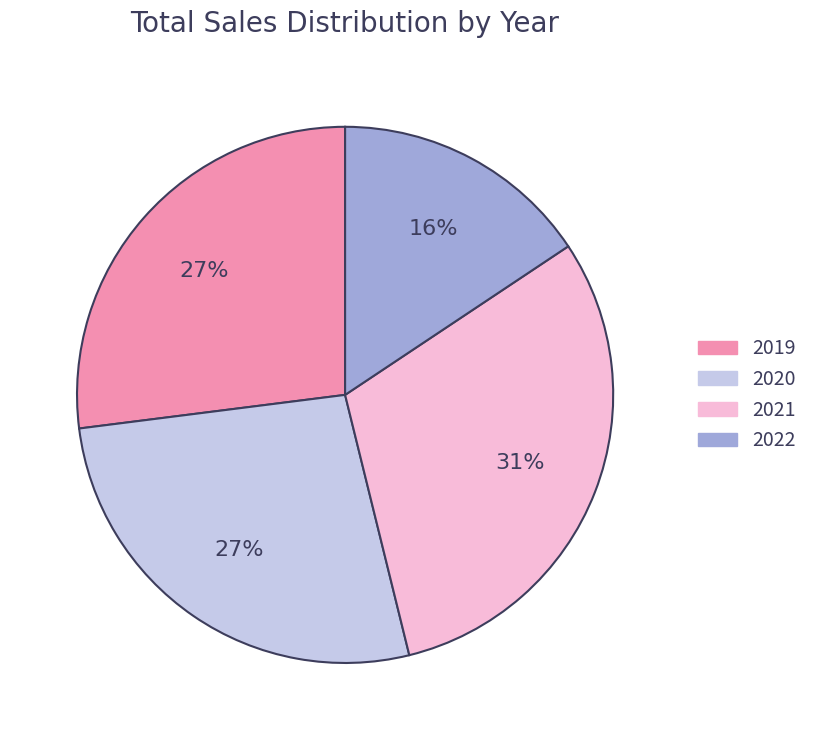

Which has a higher value, 2022 or 2021?

2021